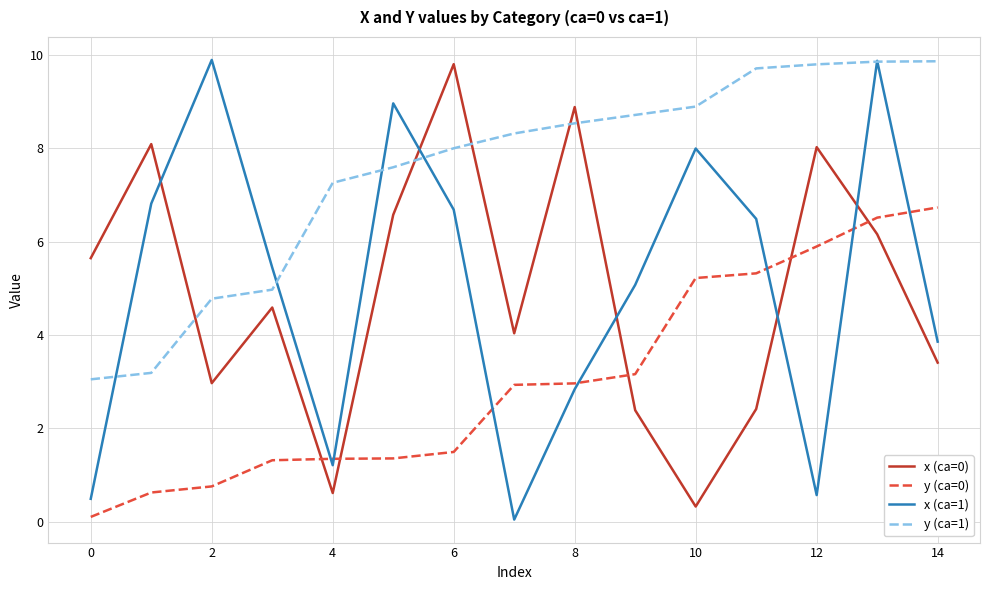

Which series has the largest total across all categories?

y (ca=1)